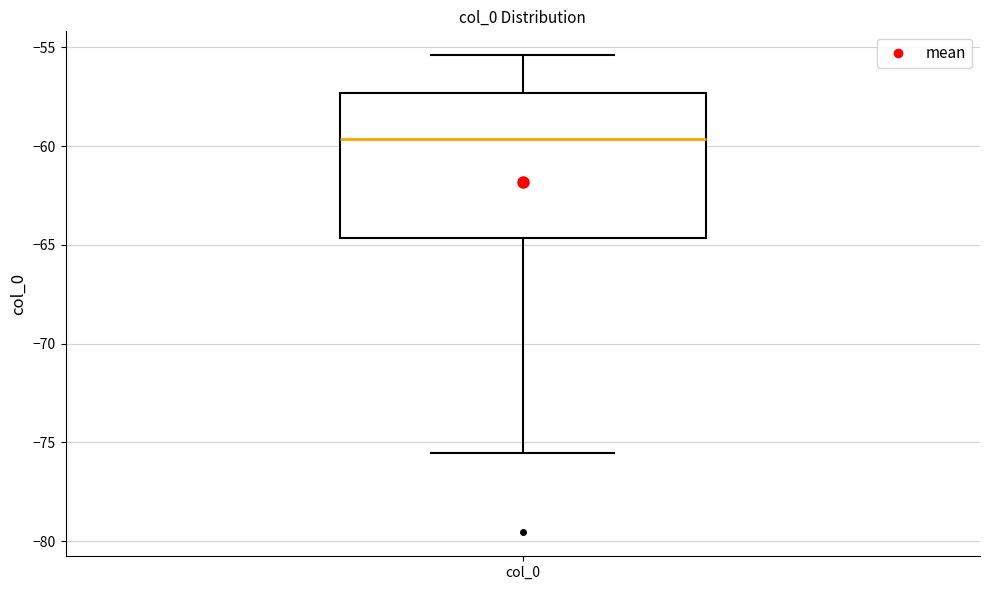

Where is the lower edge of the box for col_0 on the y-axis? The values are not printed on the chart, so give them approximately, as read against the axis.

-64.5